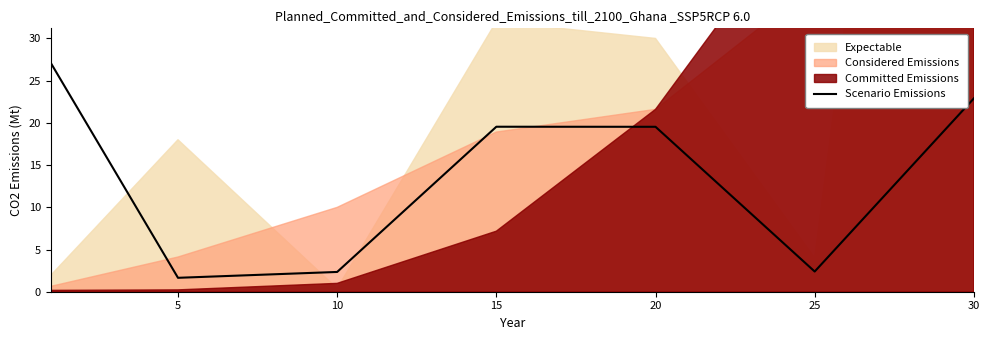

The value at 15 is 9.6. True or false?

False